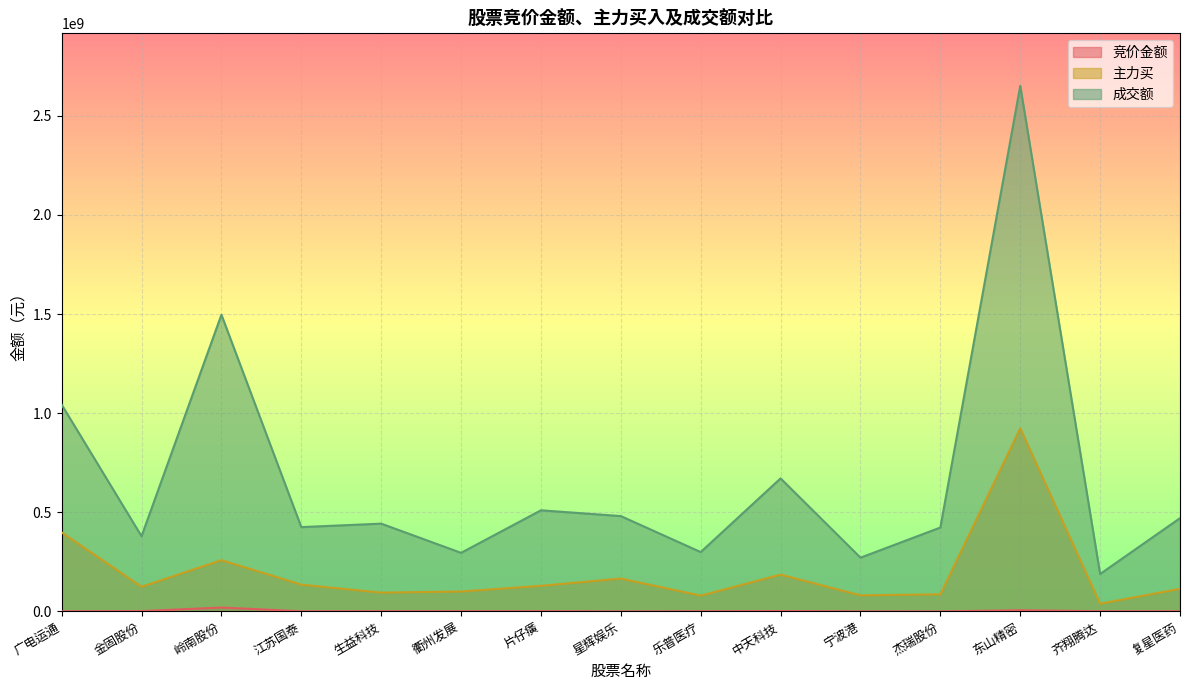

How many lines are shown in the chart?

3